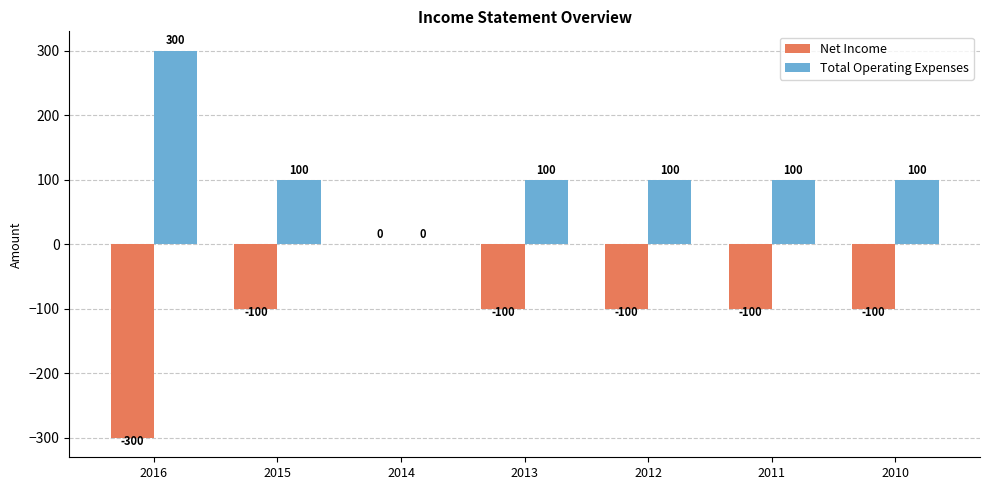

Count the number of data series in this chart.

2